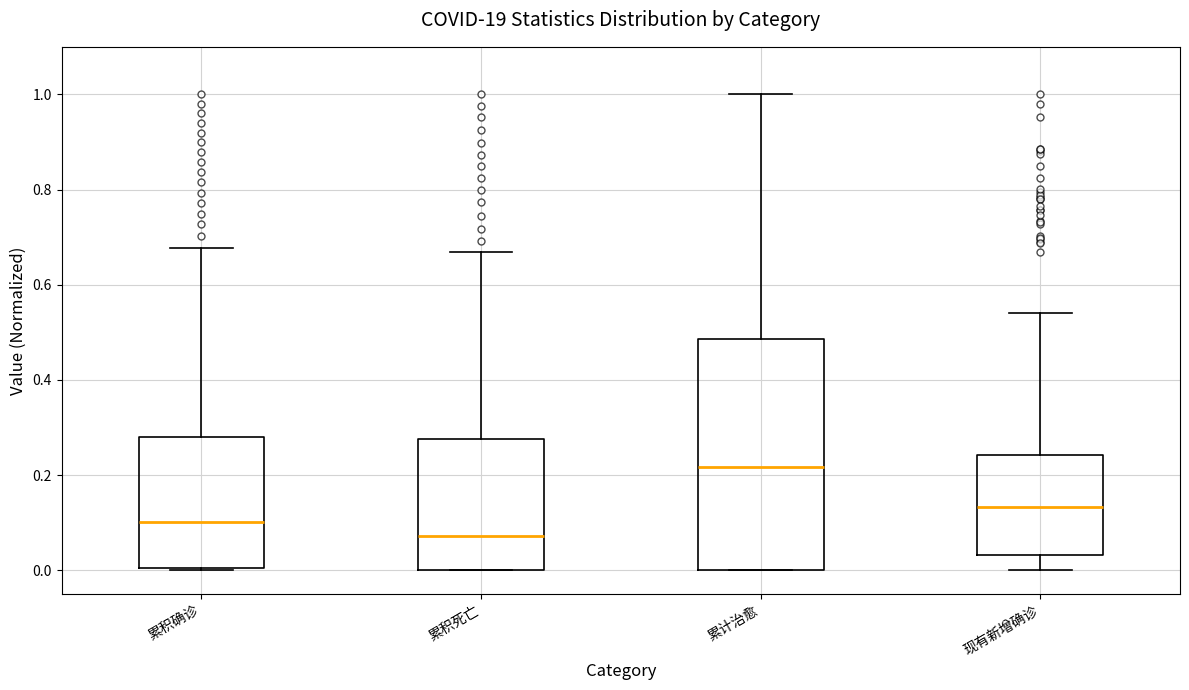

Reading left to right, transcribe this box plot: for each box, give where its median line is, the range the box spans, and where its two whiskers end, as read against the y-axis. The values are not printed on the chart, so give them approximately, as read against the axis.

累积确诊: median 0.10, box 0.00 to 0.28, whiskers 0.00 to 0.68
累积死亡: median 0.08, box 0.00 to 0.28, whiskers 0.00 to 0.66
累计治愈: median 0.22, box 0.00 to 0.48, whiskers 0.00 to 1.00
现有新增确诊: median 0.14, box 0.04 to 0.24, whiskers 0.00 to 0.54